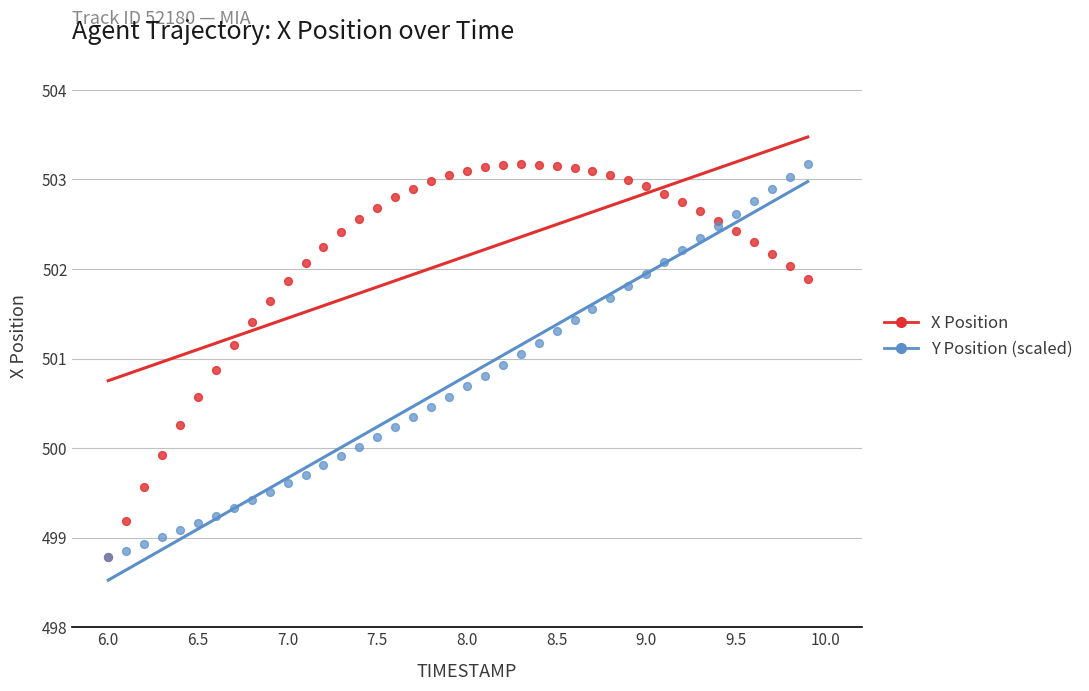

What are all the series names shown in the legend?

X Position, Y Position (scaled)